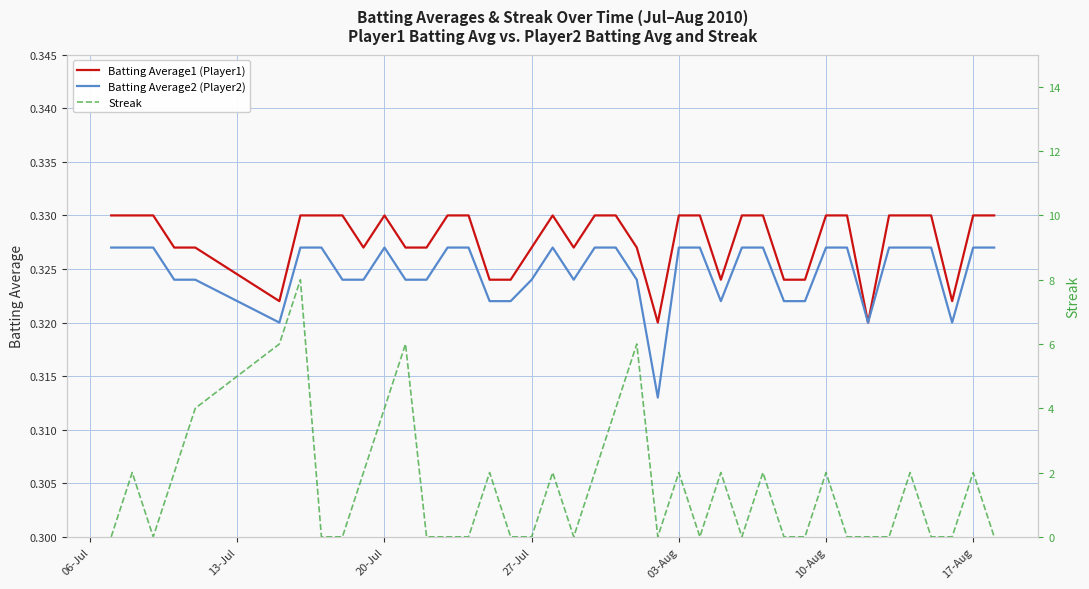

The value of Batting Average2 (Player2) at 22 is 0.2. True or false?

False